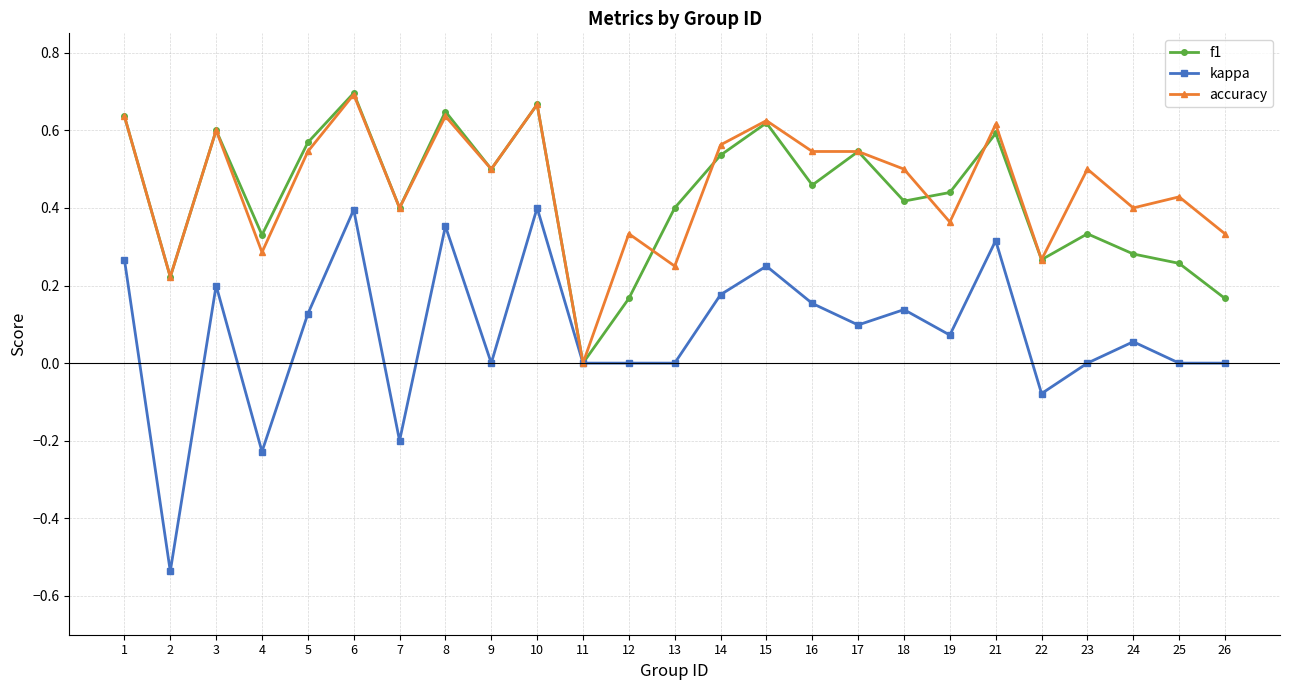

How many data points does each series have?

25